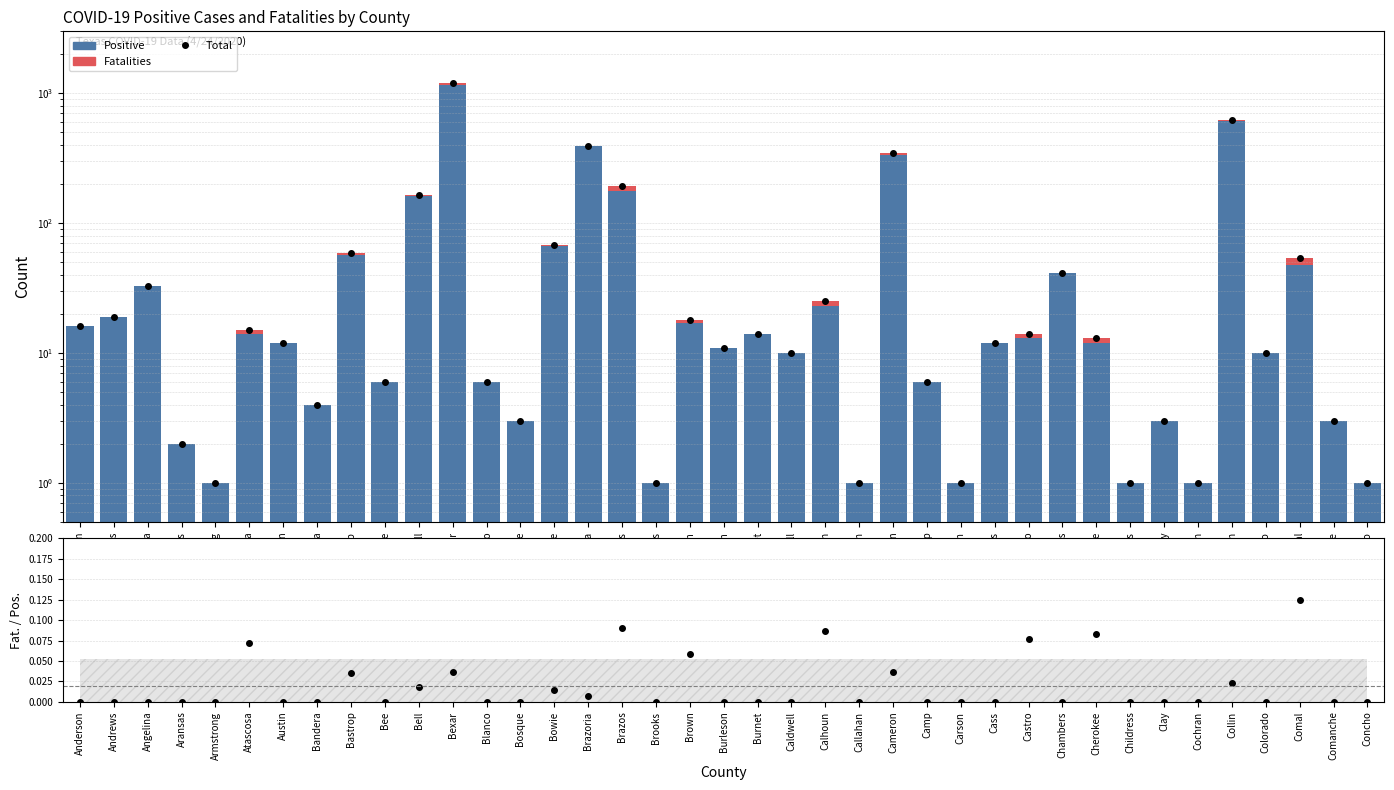

Rank the series at Brooks from highest to lowest value.

Total (Positive + Fatalities), Positive, Fatalities, Fatalities / Positive